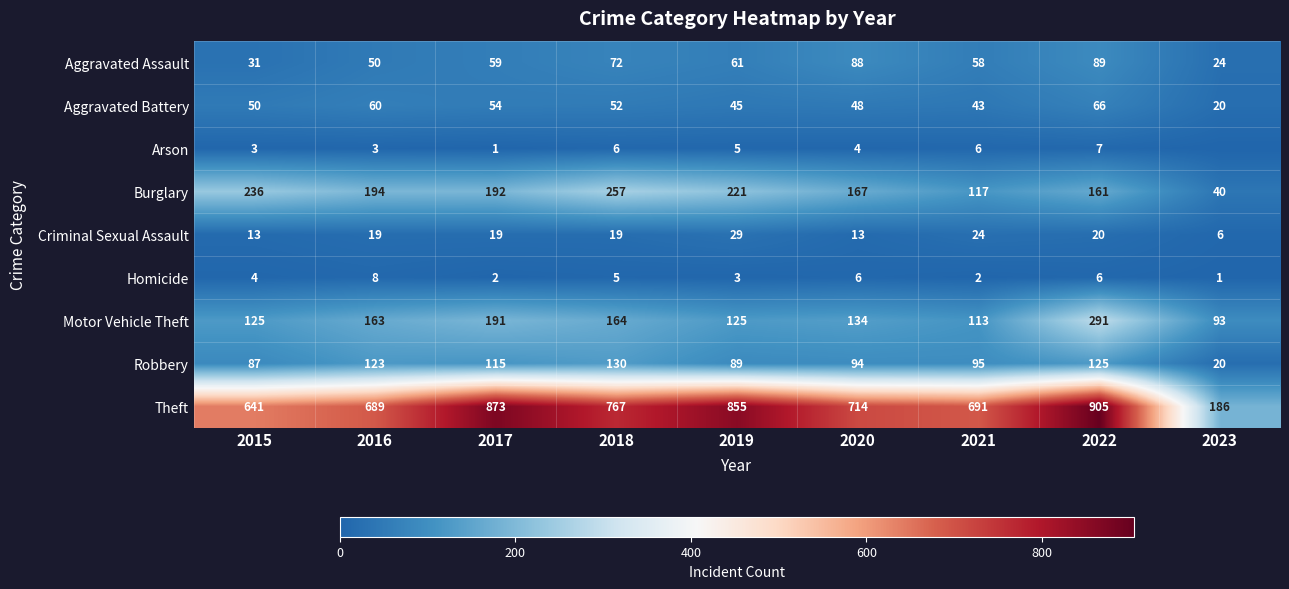

What is the sum of all Motor Vehicle Theft values?

1399